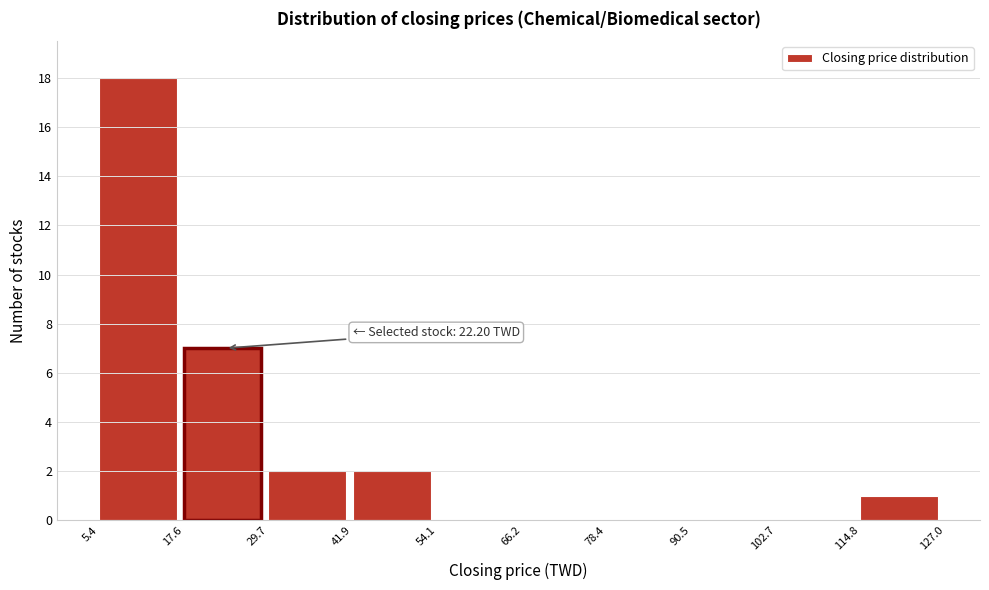

Which range on the x-axis has the tallest bar?

5.4 to 17.6